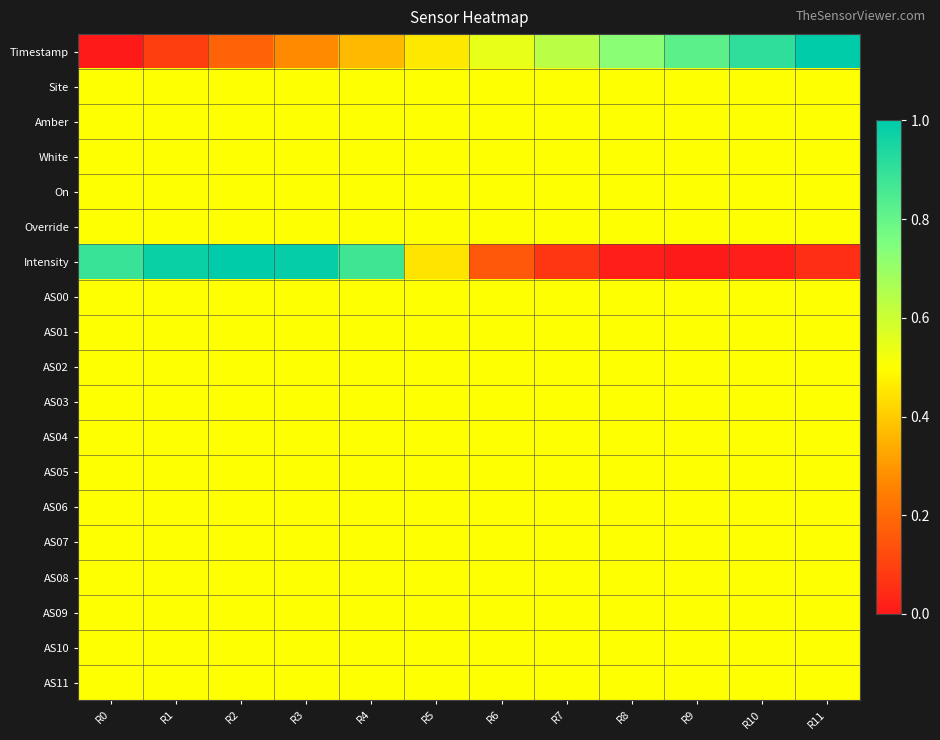

Which series has the widest spread of values?

Timestamp